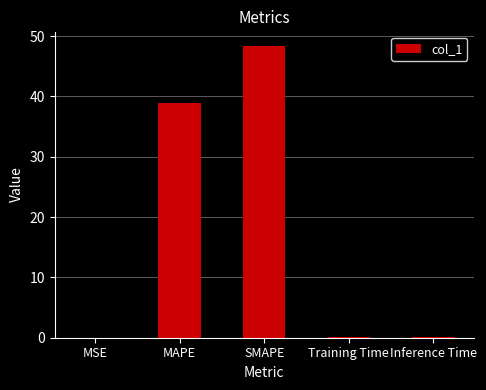

At which category does the chart reach its peak across all series?

SMAPE